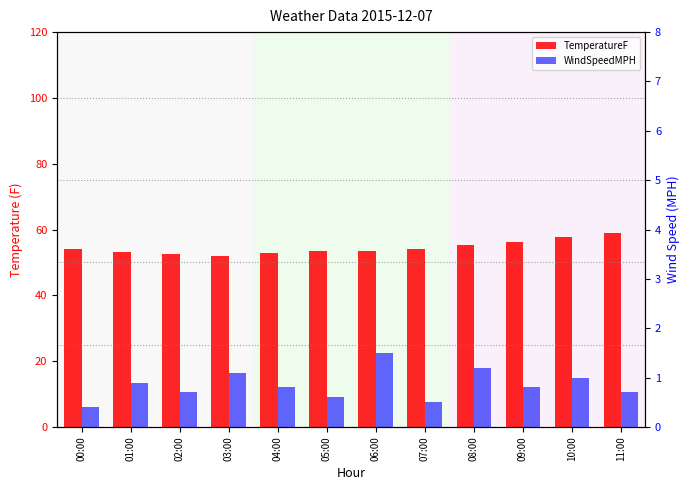

How many bars are there in each group?

2